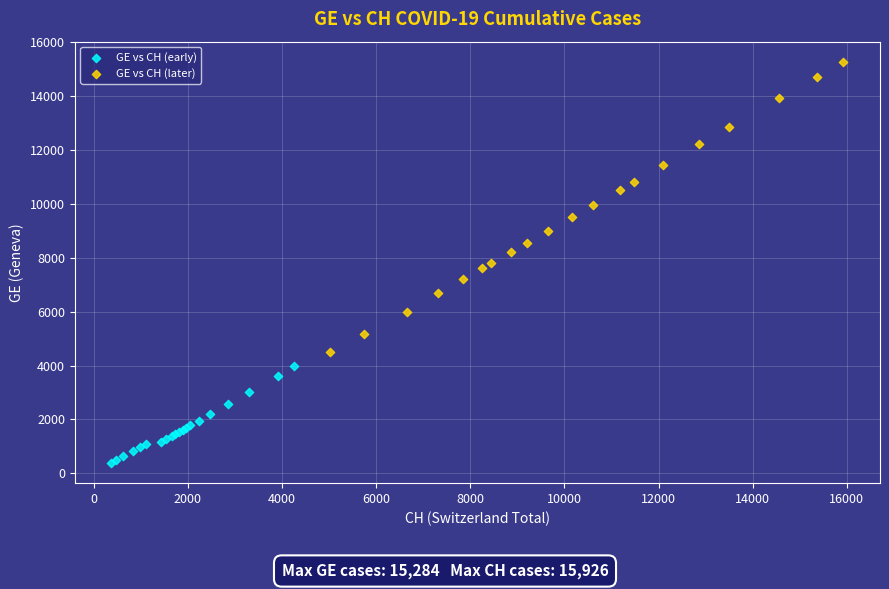

Which series has the widest spread of Y values?

GE vs CH (later)